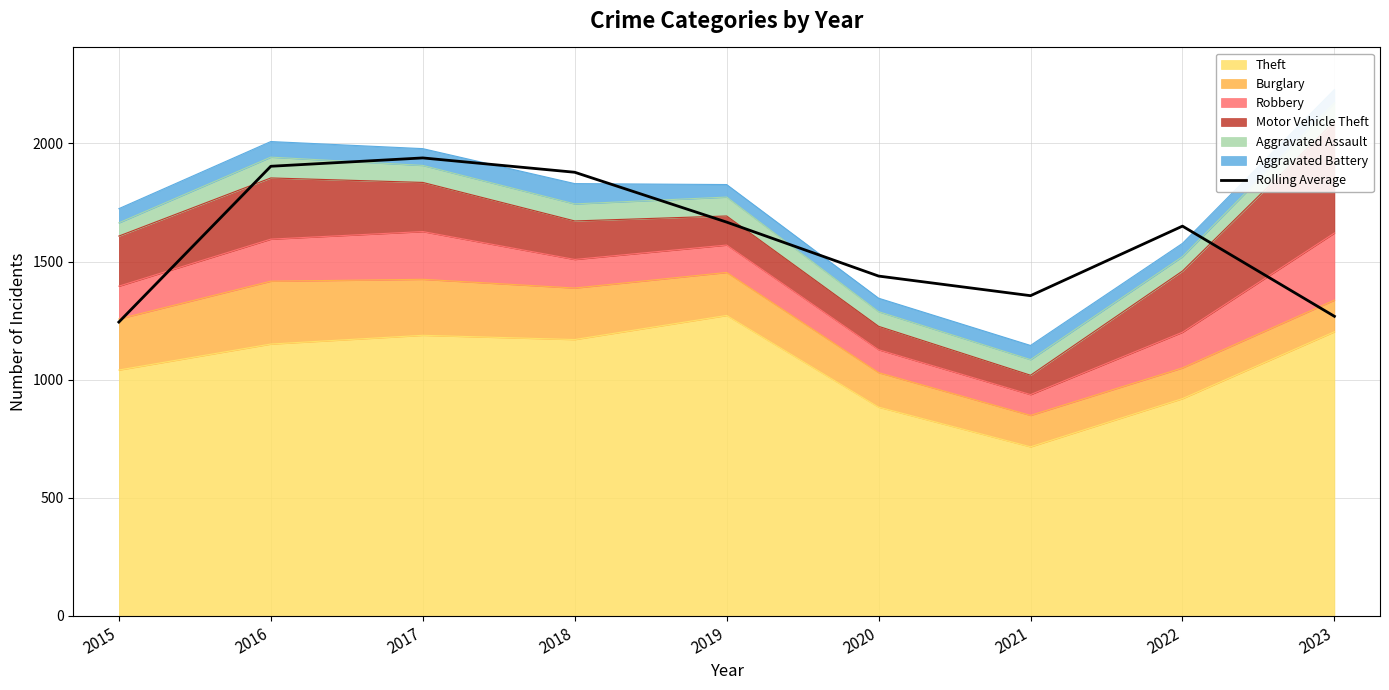

What is the value of the 3rd point from the left?

1938.7